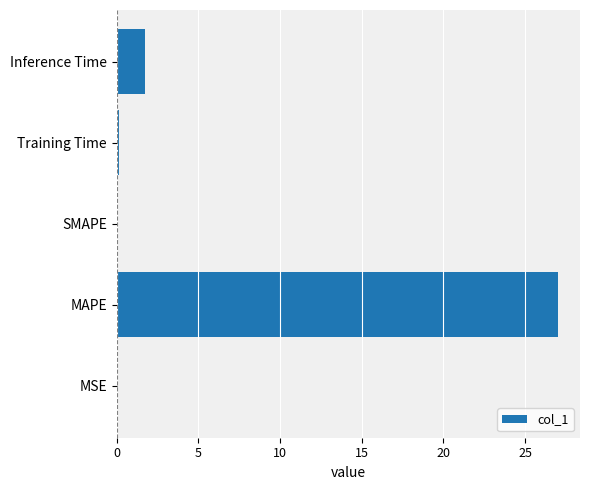

Is it true that the value at MAPE is 17.1?

False